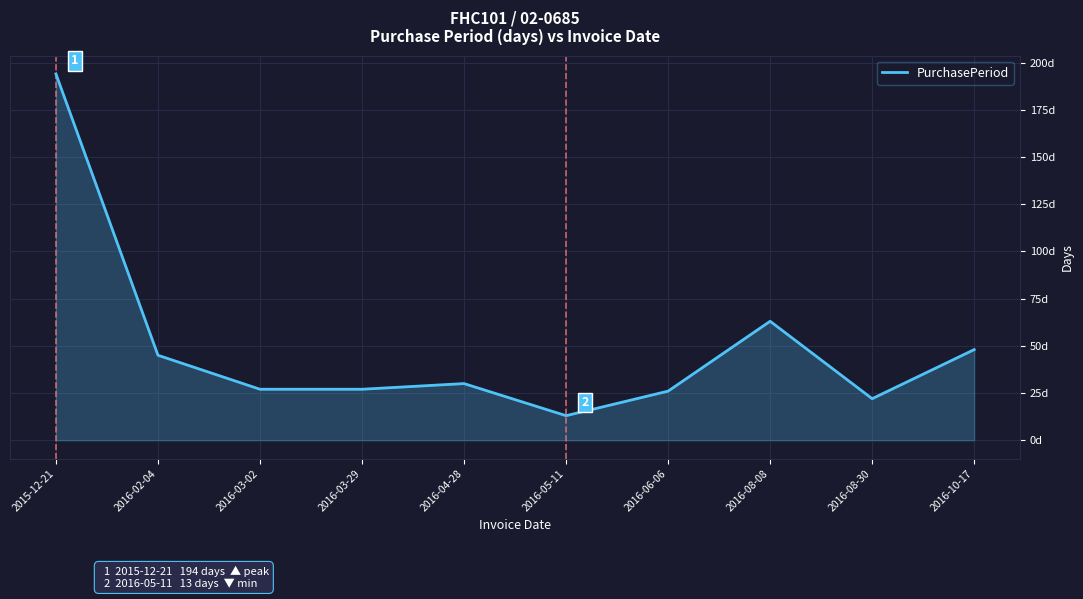

Does the chart display data point markers on the line(s)?

No